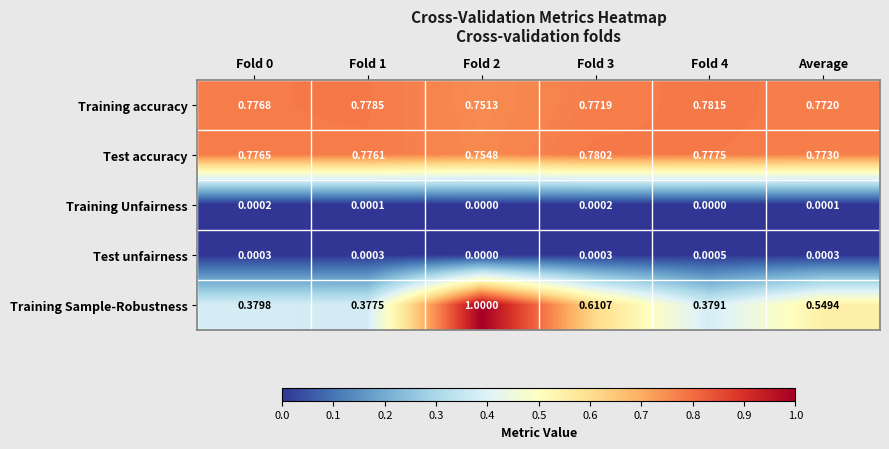

Rank the series by their maximum value, from lowest to highest.

Training Unfairness, Test unfairness, Test accuracy, Training accuracy, Training Sample-Robustness